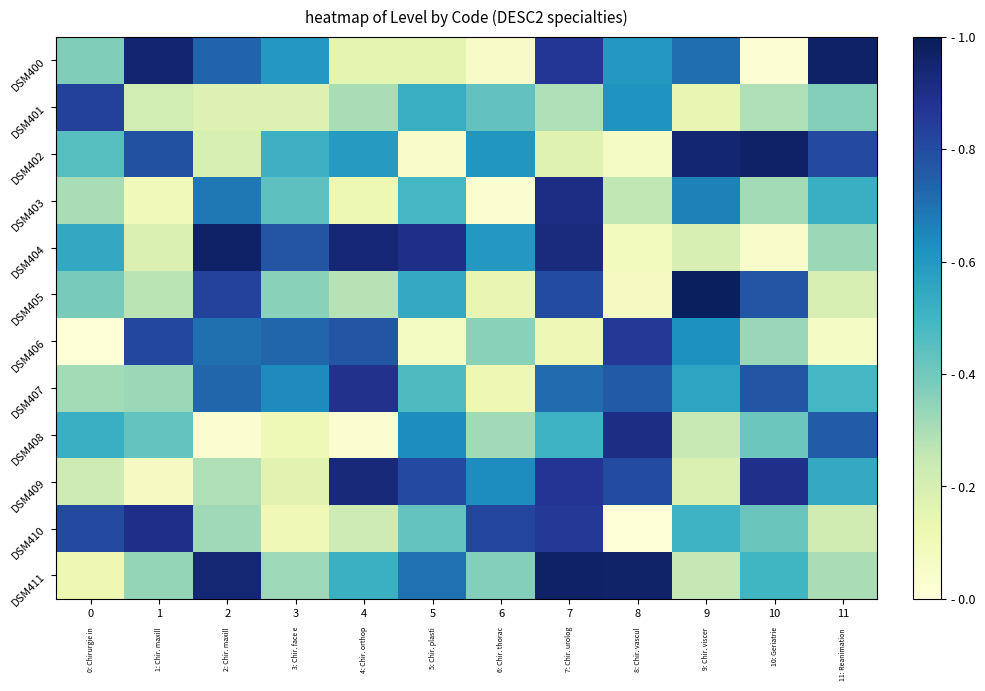

At 9, list the series in order from smallest to largest.

DSM401, DSM409, DSM404, DSM408, DSM411, DSM410, DSM407, DSM406, DSM403, DSM400, DSM402, DSM405